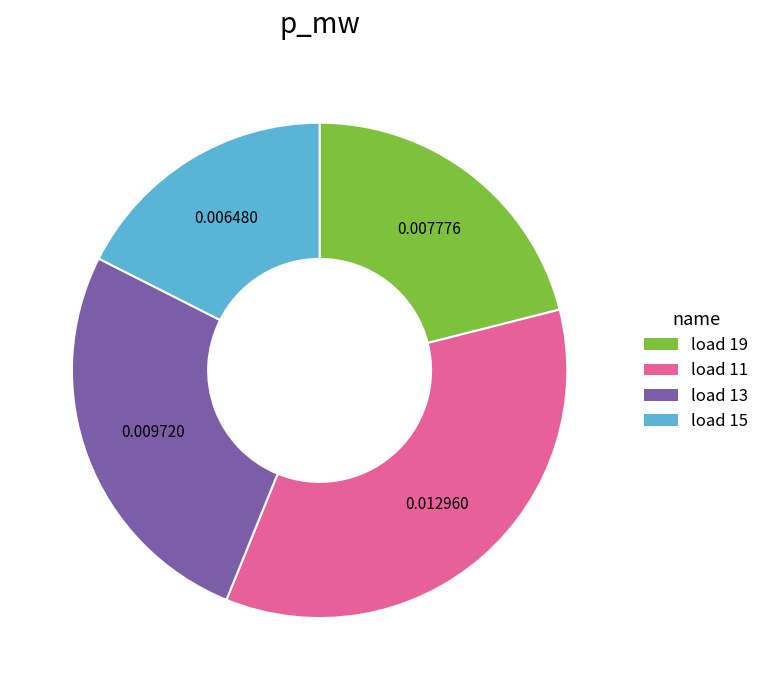

Is there a majority slice in this chart?

No